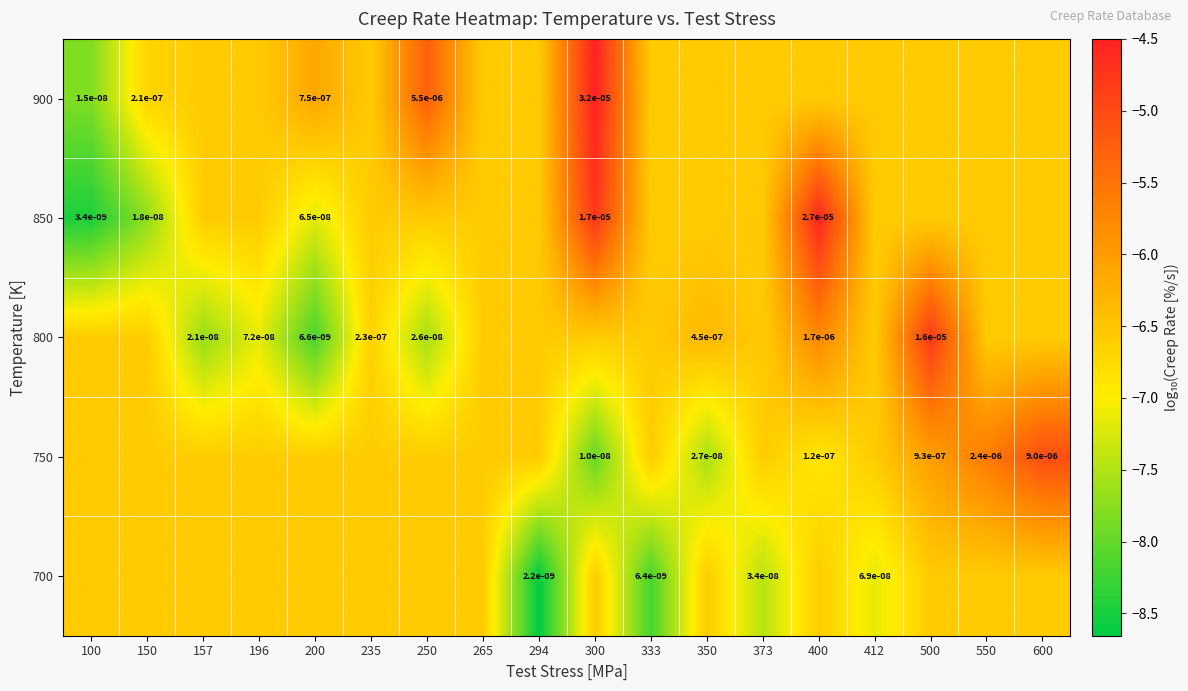

What is the difference between the 800 values at 157 and 373?

1.1